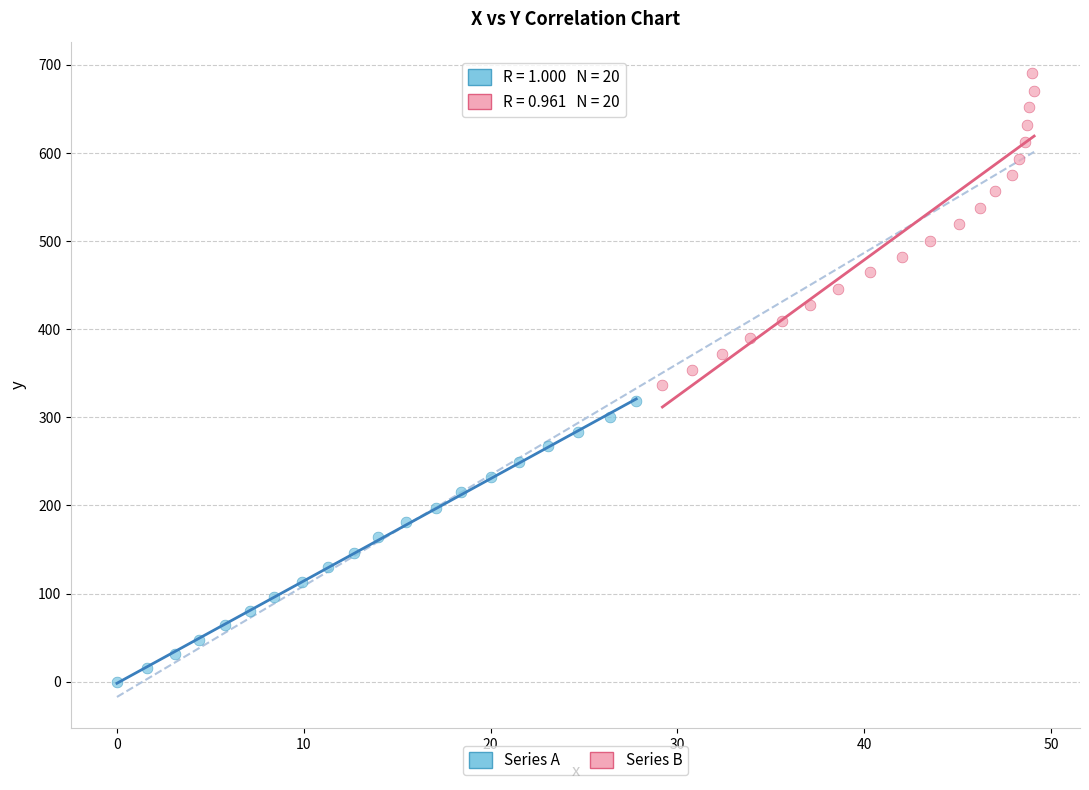

Which series contains the highest Y value?

Series B